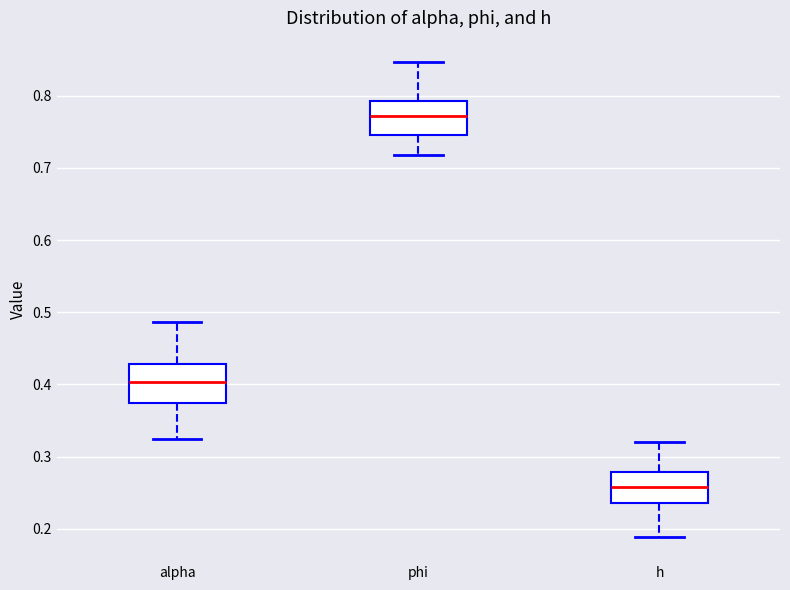

Where is the upper edge of the box for phi on the y-axis? The values are not printed on the chart, so give them approximately, as read against the axis.

0.79